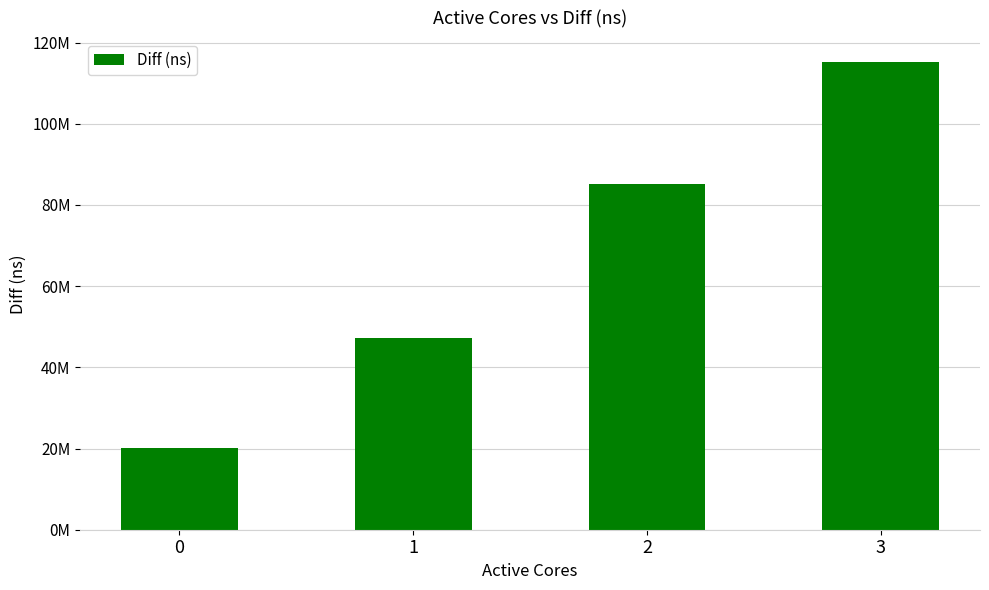

Rank the categories by value from lowest to highest.

0, 1, 2, 3